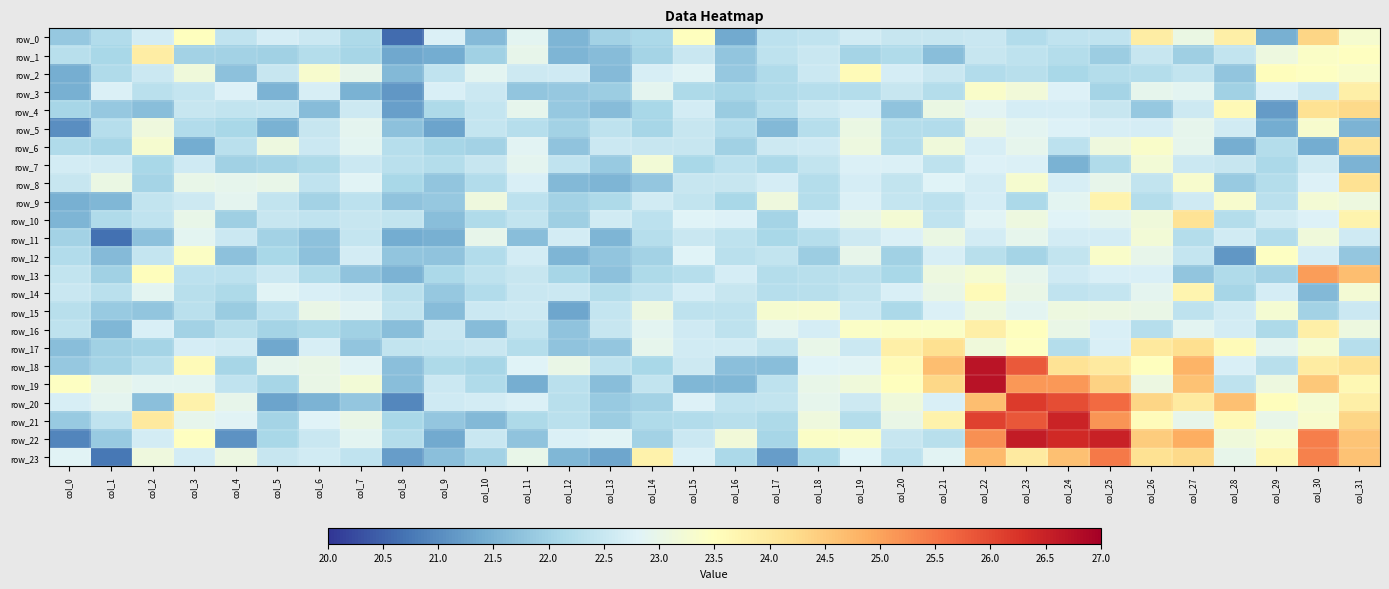

Which series changed the most between col_3 and col_7?

row_20